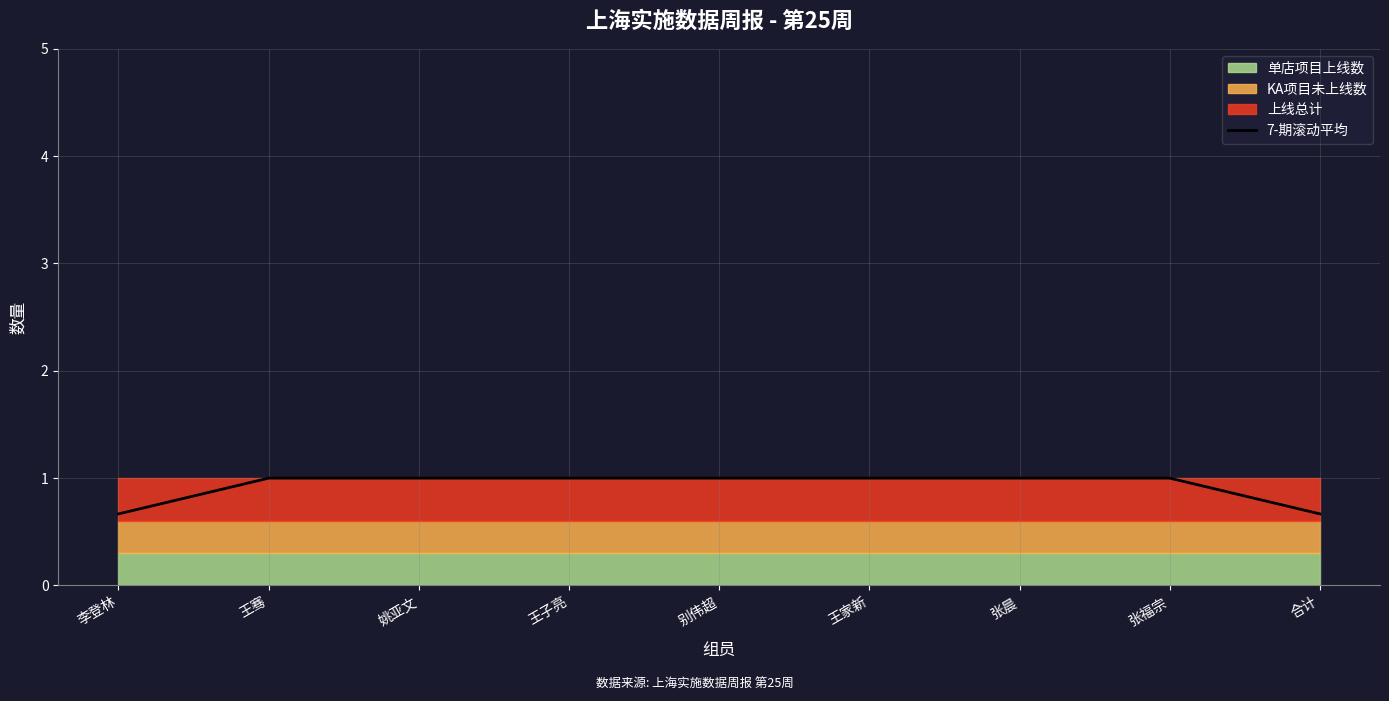

What is the value of the 3rd point from the left?

1.0